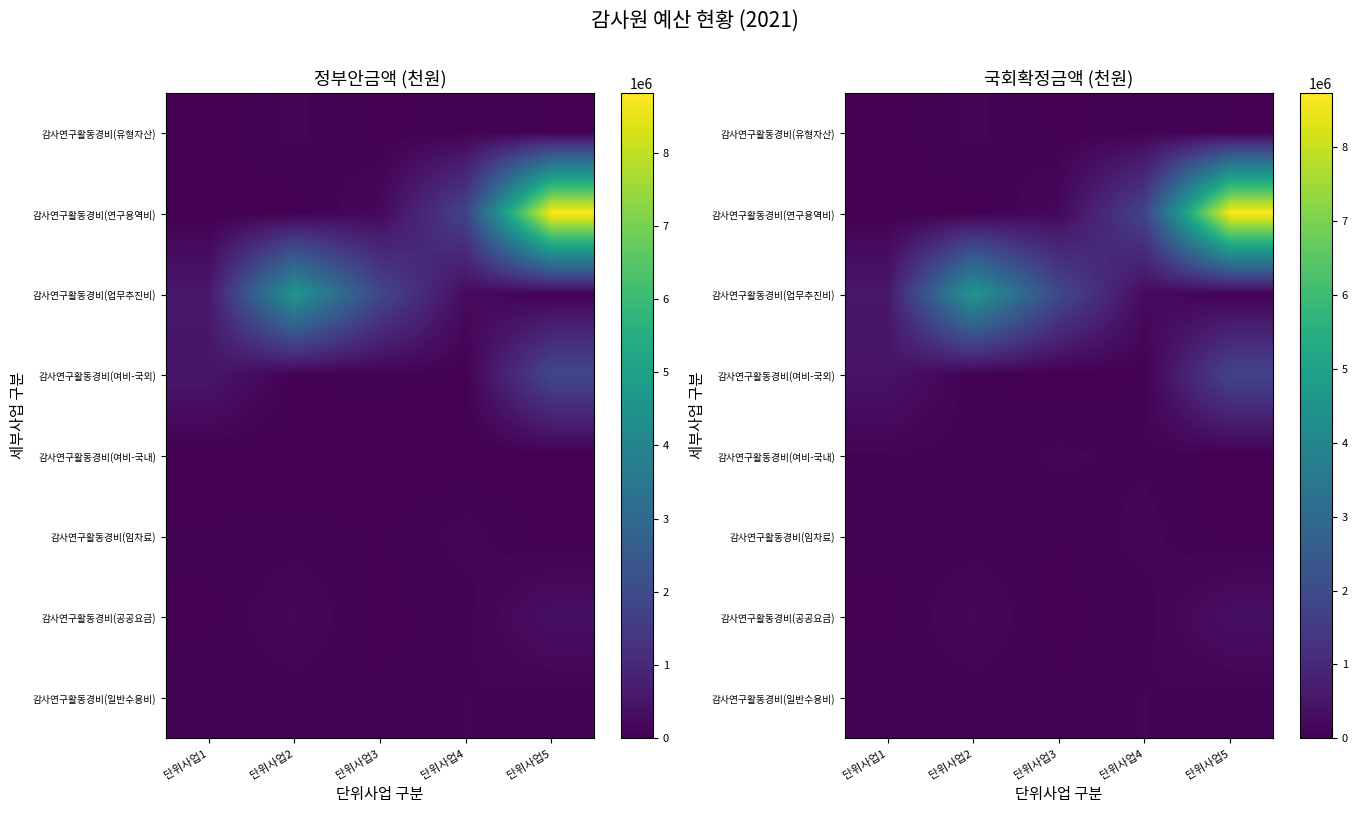

What is the sum of all 감사연구활동경비(연구용역비) values?

10707600